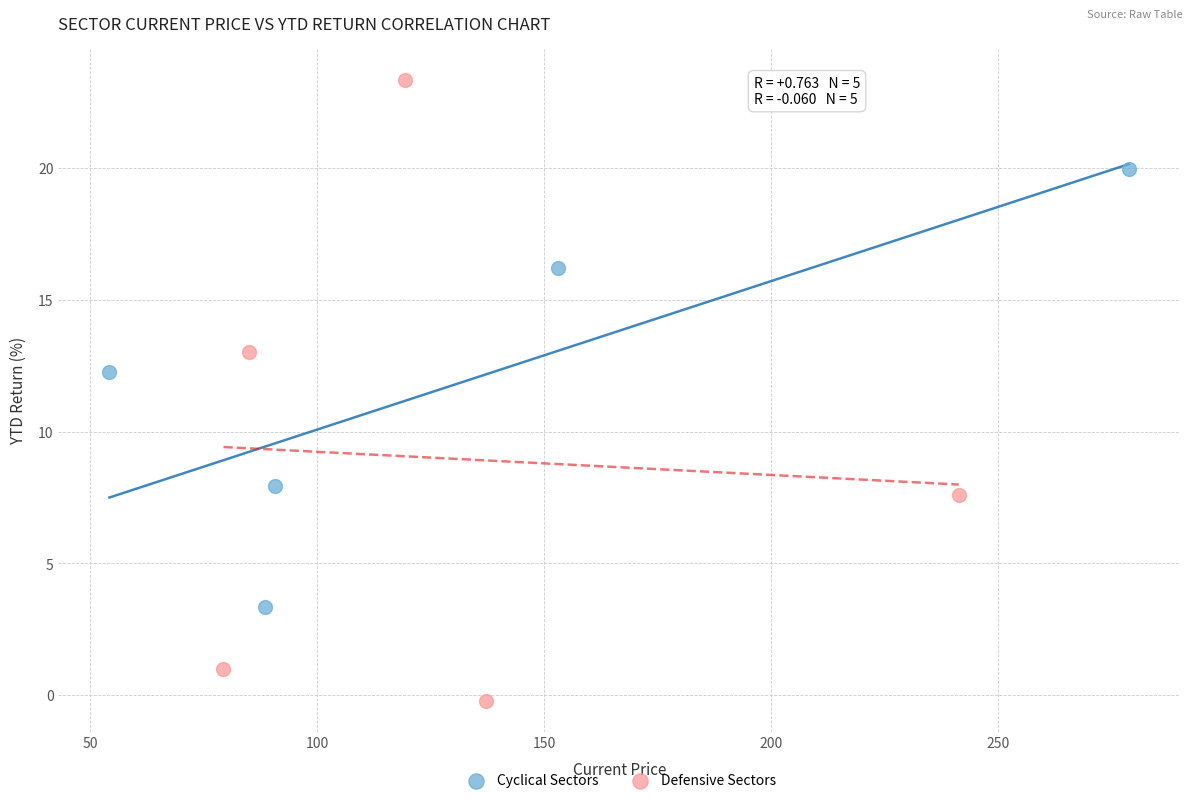

Which series reaches the minimum Y coordinate?

Defensive Sectors